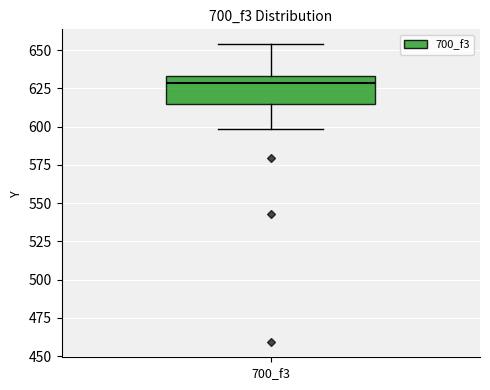

Transcribe this box plot: give where the median line is, the range the box spans, and where the two whiskers end, as read against the y-axis. The values are not printed on the chart, so give them approximately, as read against the axis.

median 630, box 615 to 635, whiskers 600 to 655